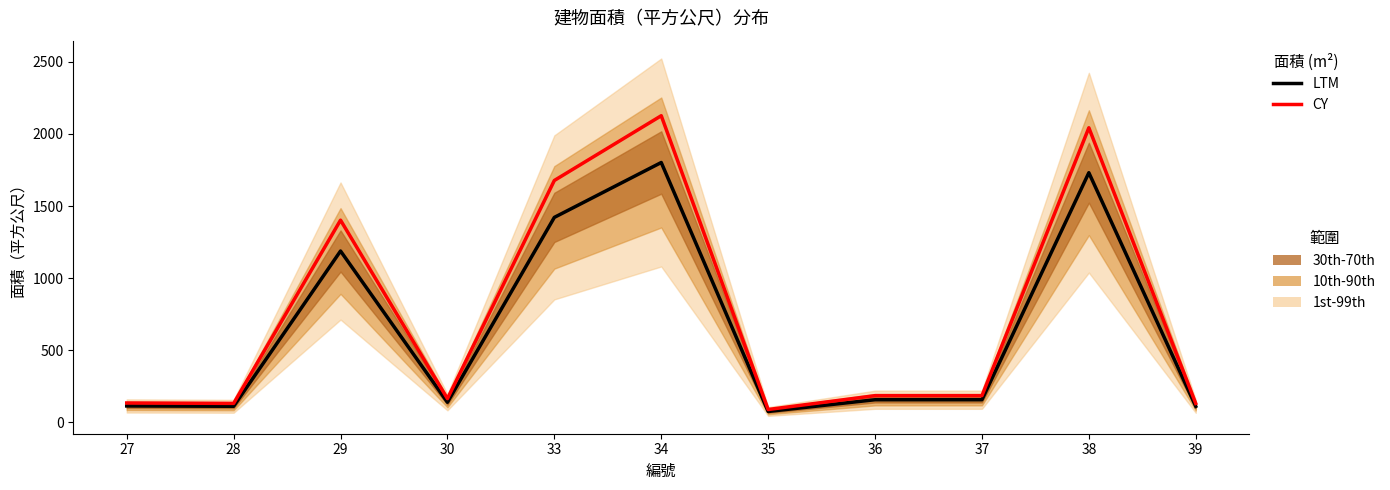

True or false: CY and LTM cross at least once.

False